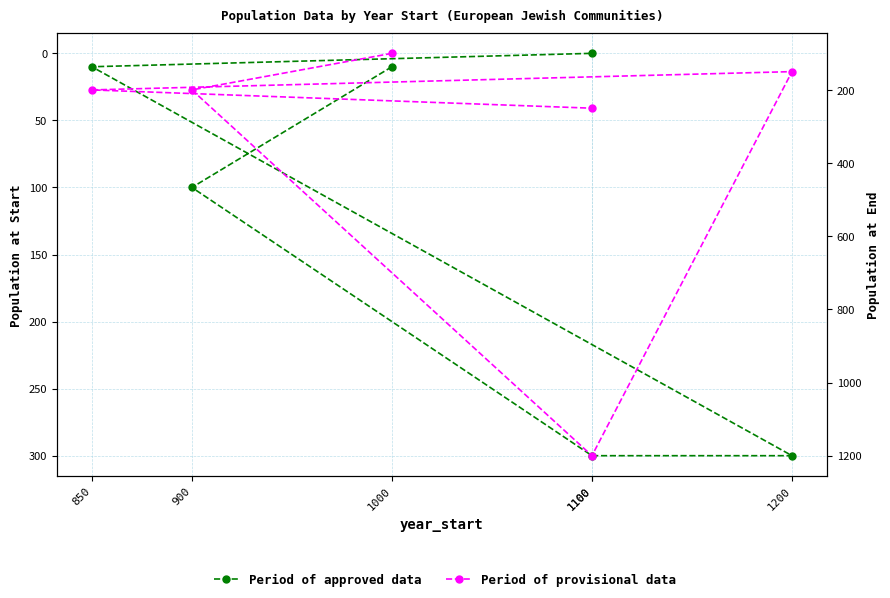

What is the sum of the Period of approved data values at 1000 and 1100?

310